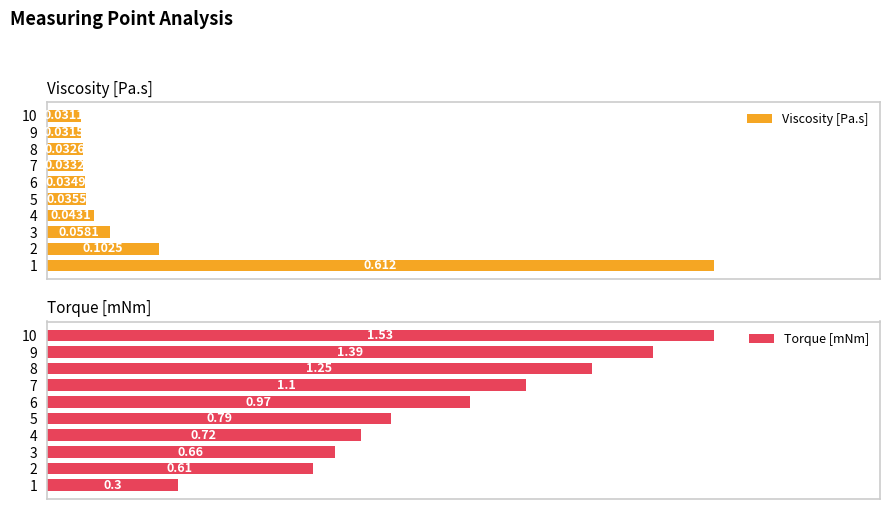

What is the highest value of the Torque [mNm] series?

1.5